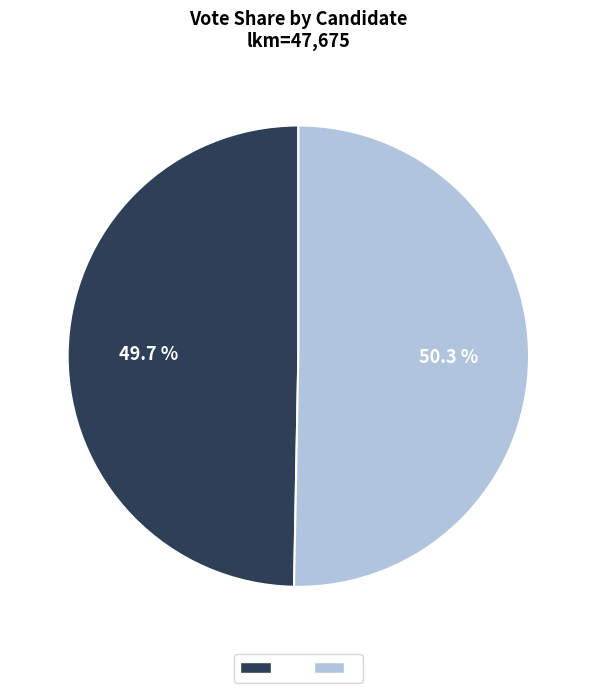

Is there any slice that represents more than half of the pie?

Yes